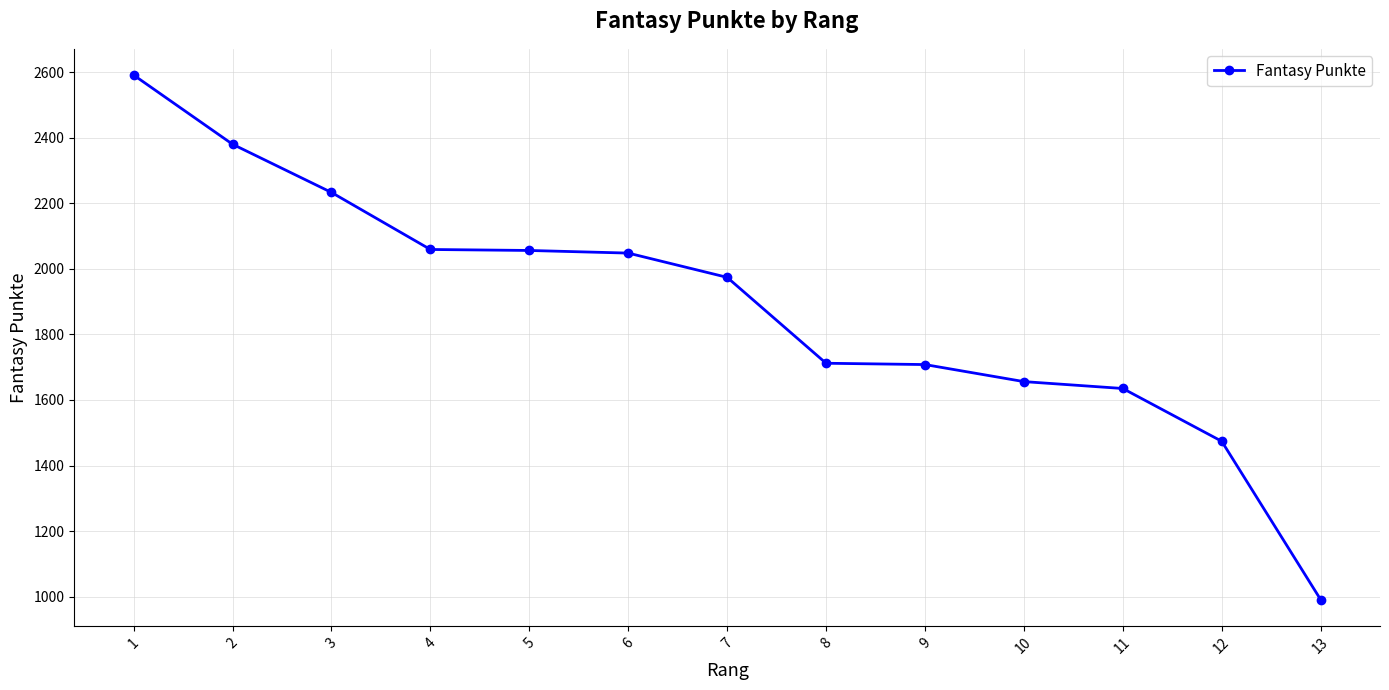

Count the number of data series in this chart.

1